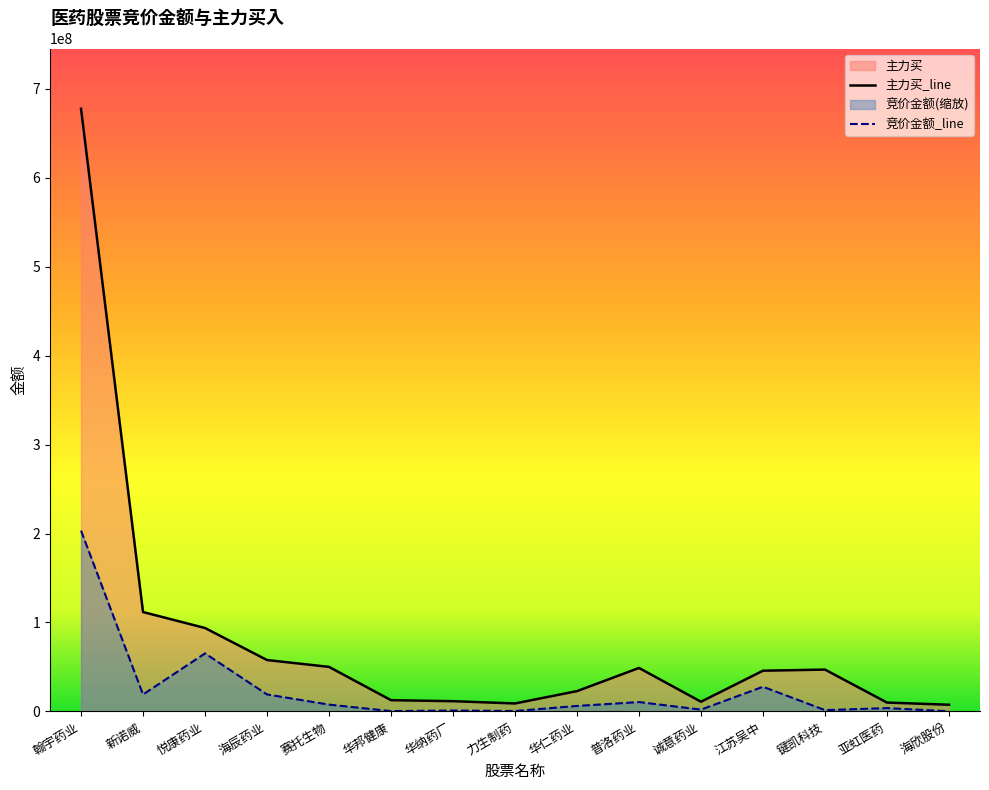

What is the spread (max minus min) of values at 诚意药业?

8838813.4